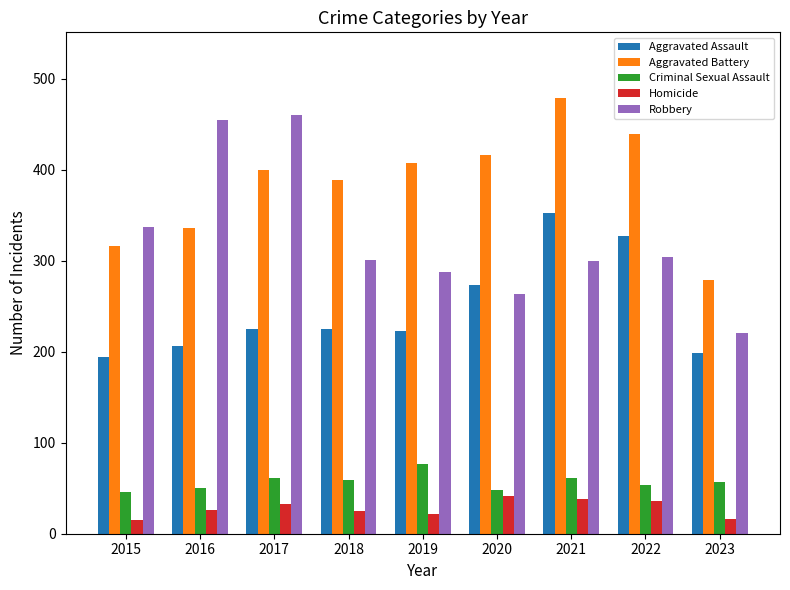

At which category is the sum across all series the highest?

2021